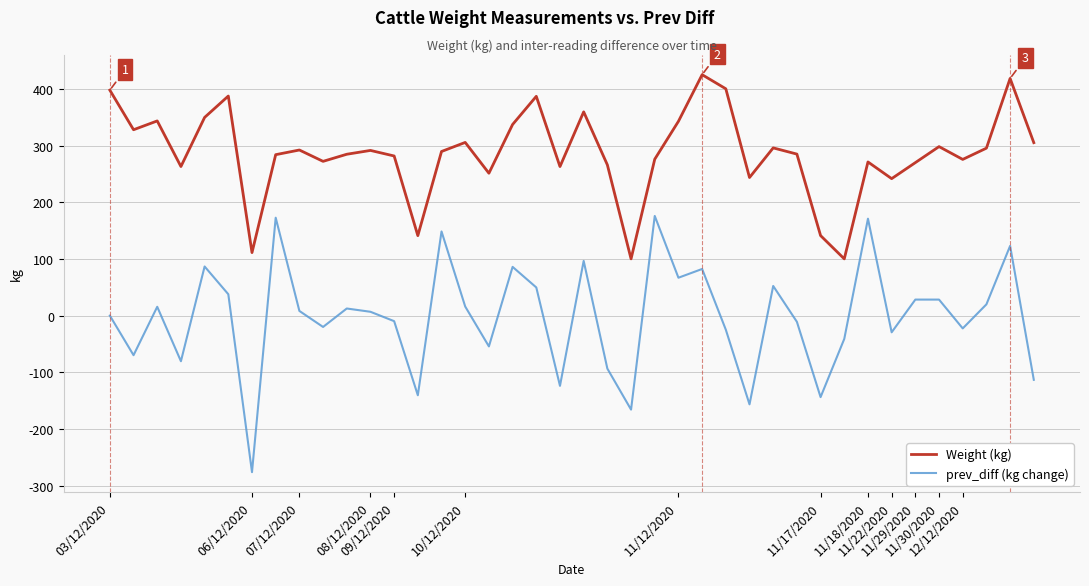

True or false: prev_diff (kg change) and Weight (kg) intersect in this chart.

False